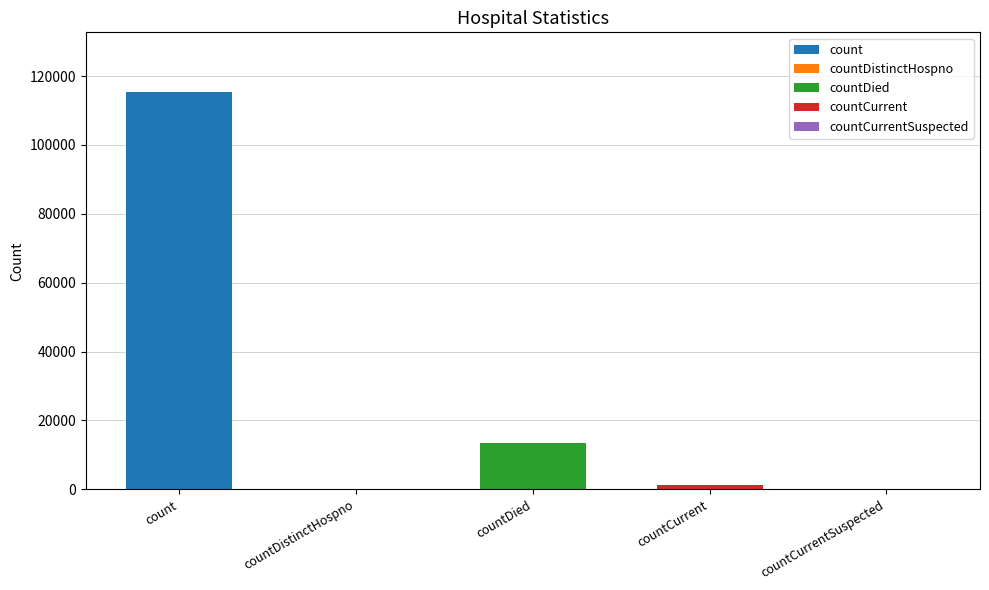

What is the difference between the second highest and second lowest values?

13343